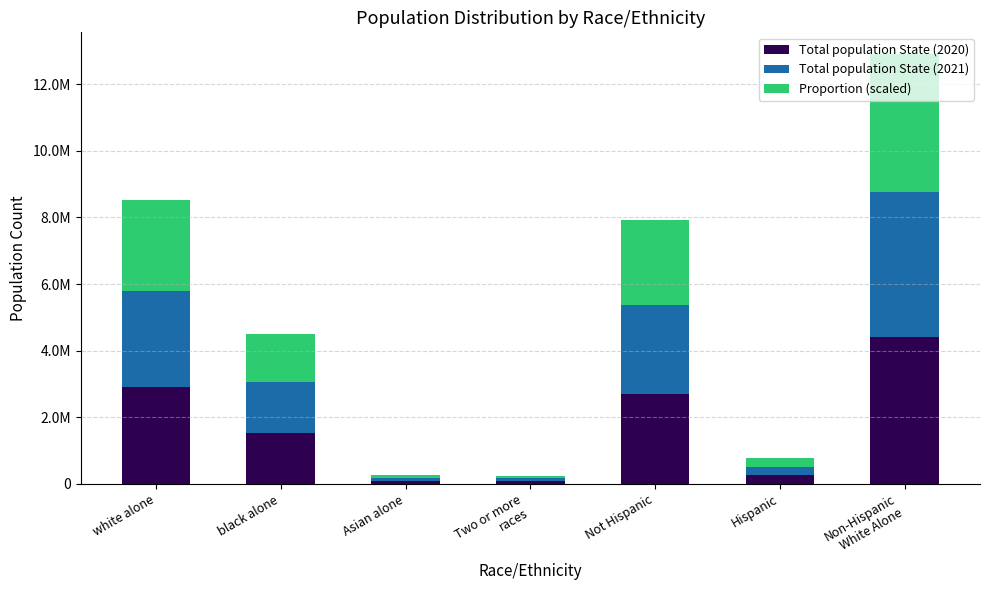

What is the total value across all series at Non-Hispanic
White Alone?

12912717.9